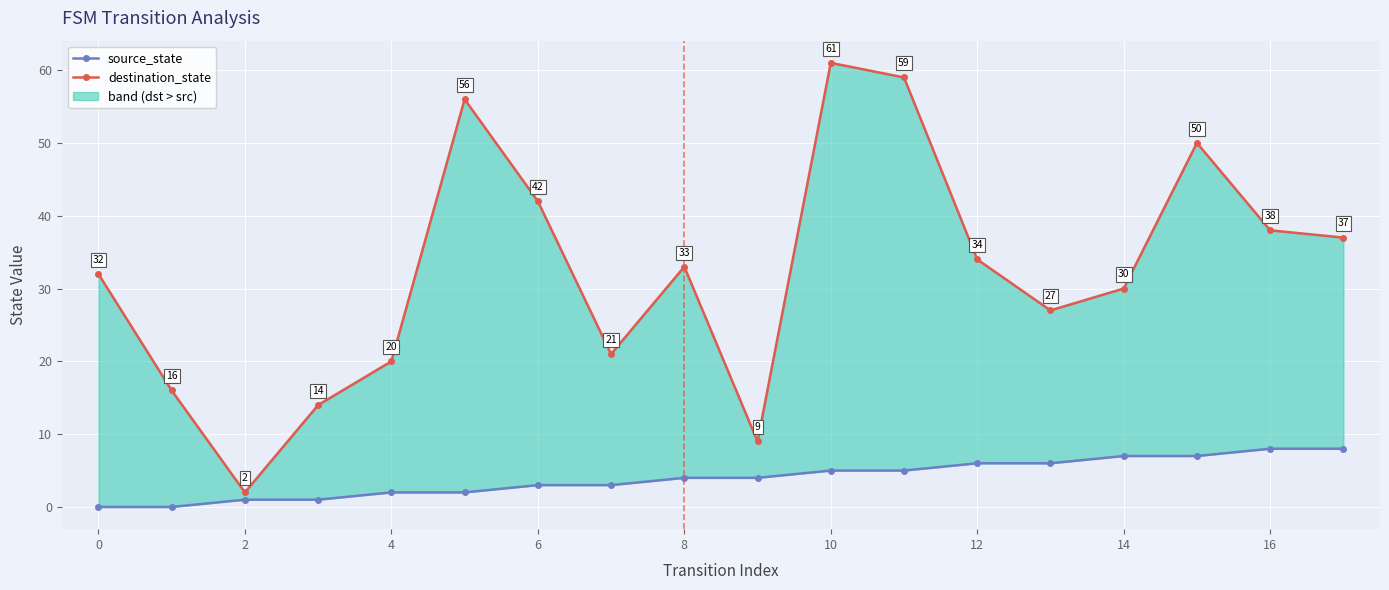

Rank the series by their maximum value, from highest to lowest.

destination_state, source_state